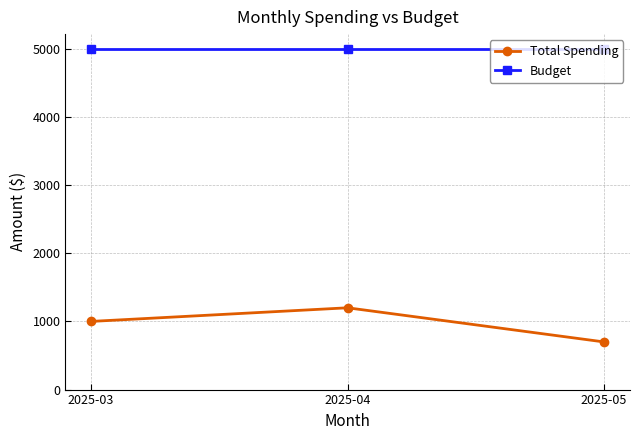

At 2025-05, list the series in order from largest to smallest.

Budget, Total Spending